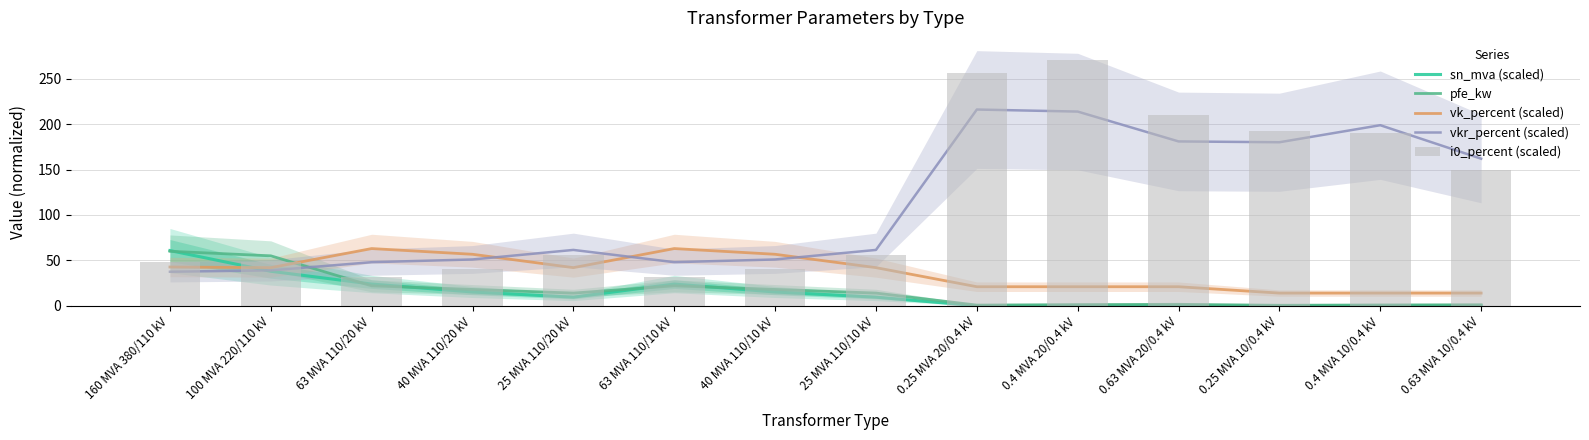

What is the maximum value shown in the chart?

270.0